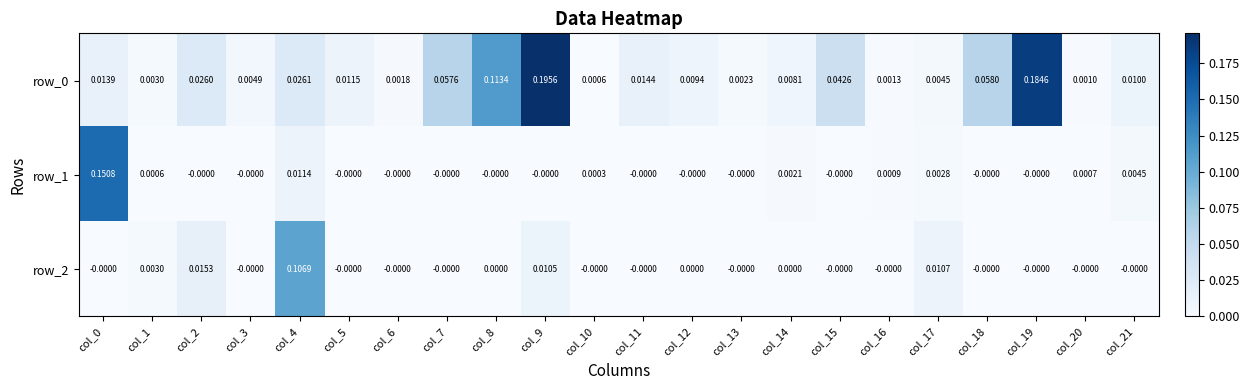

Is the value of row_0 at col_15 greater than the value of row_1 at col_7?

Yes